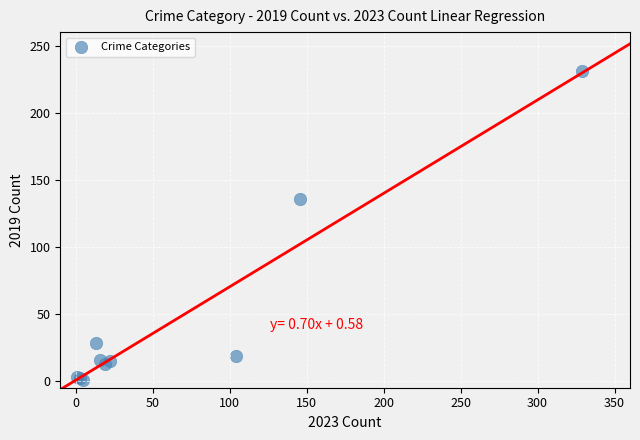

What Y value in the scatter plot is closest to 116?

136